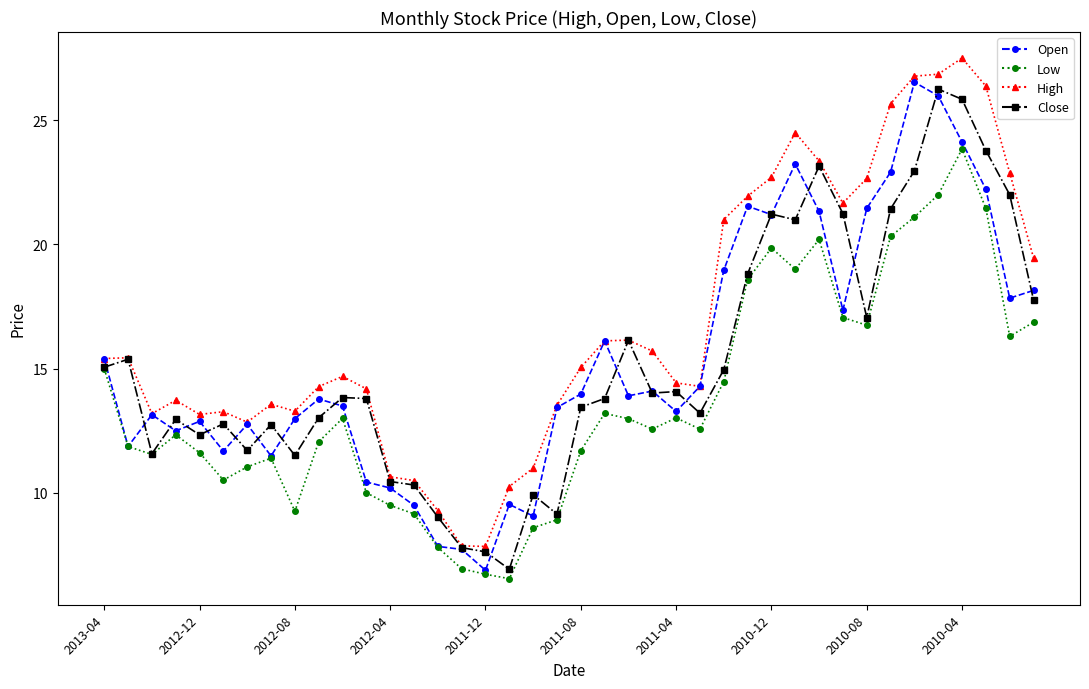

What is the value of the Open point at the 19th from the left?

9.1